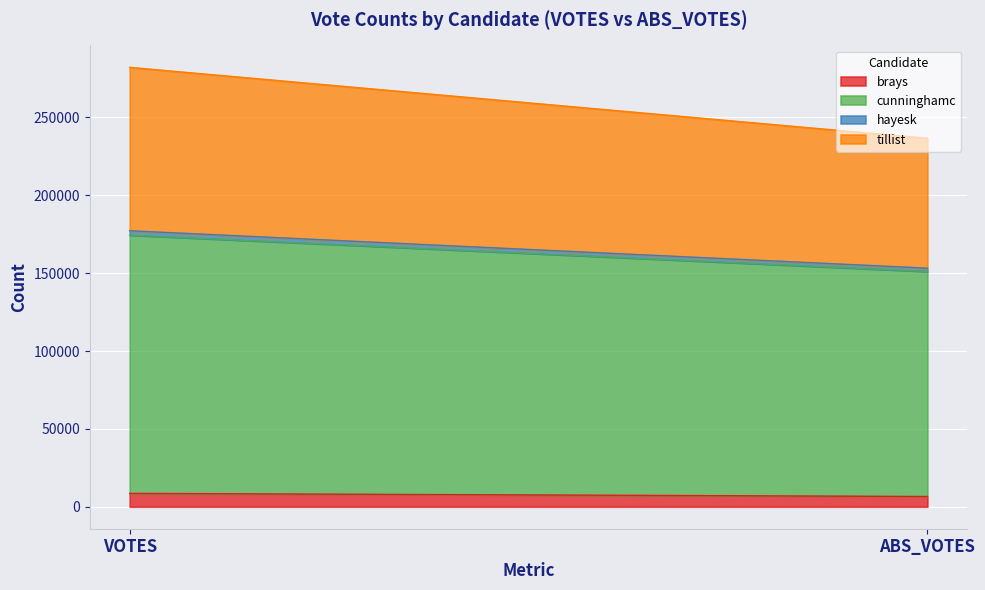

Count the tillist values in the range 83409 to 104908.

2